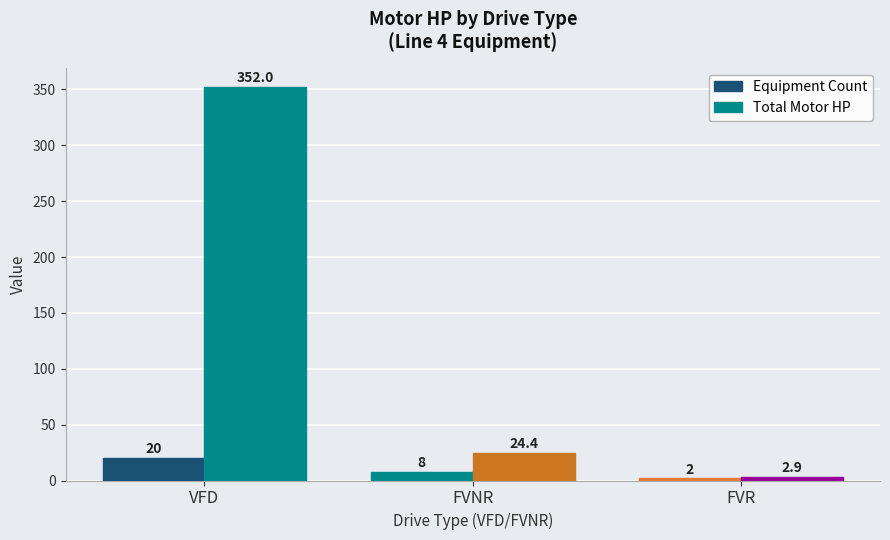

Reading left to right, list all the values displayed in this chart.

Equipment Count: VFD=20.0	FVNR=8.0	FVR=2.0
Total Motor HP: VFD=352.0	FVNR=24.4	FVR=2.9